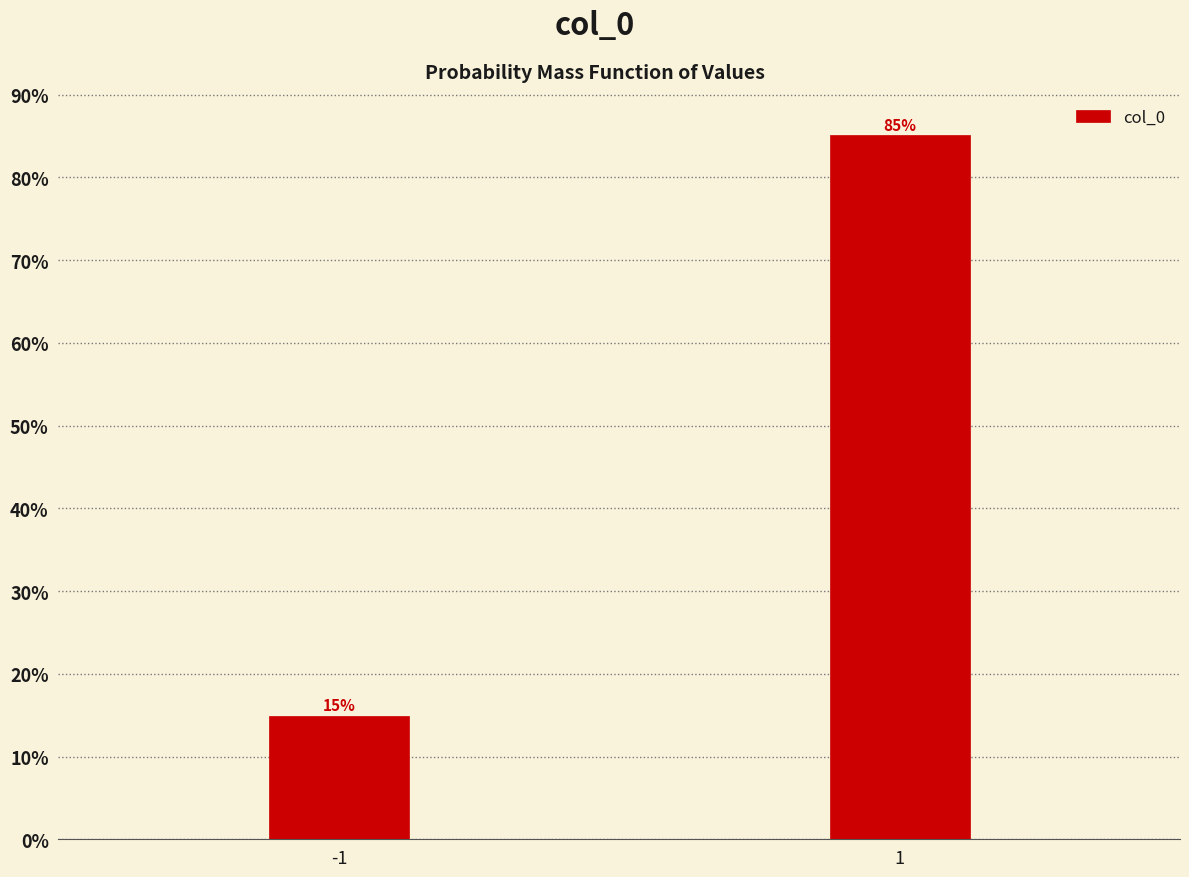

Rank the categories by value from highest to lowest.

1, -1